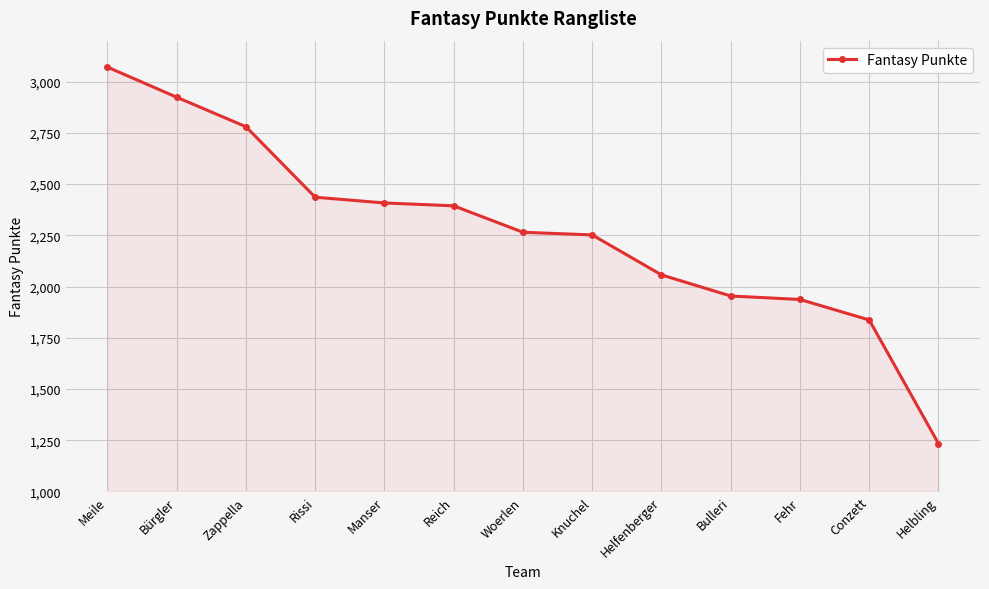

Reading right to left, extract all data points from this chart.

Helbling=1234	Conzett=1837	Fehr=1937	Bulleri=1954	Helfenberger=2057	Knuchel=2252	Woerlen=2265	Reich=2394	Manser=2408	Rissi=2436	Zappella=2780	Bürgler=2924	Meile=3071